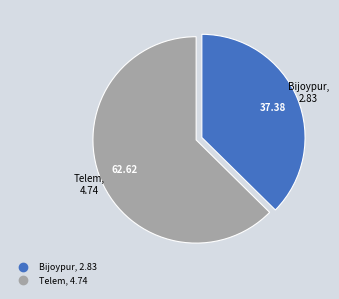

How many slices are in this pie chart?

2